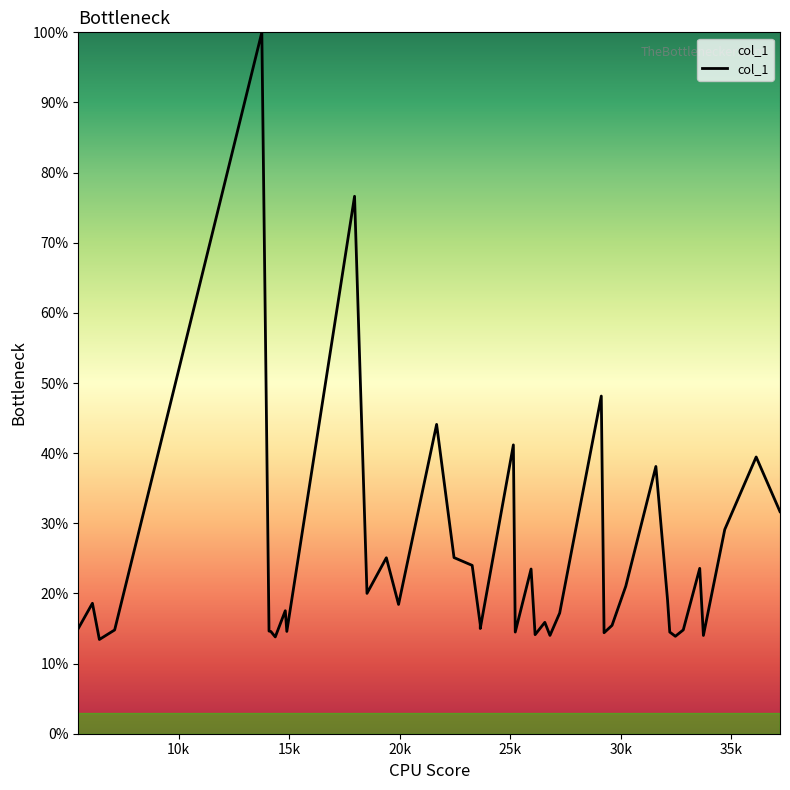

What is the change in value from 14369.3 to 32834.8?

+1.0